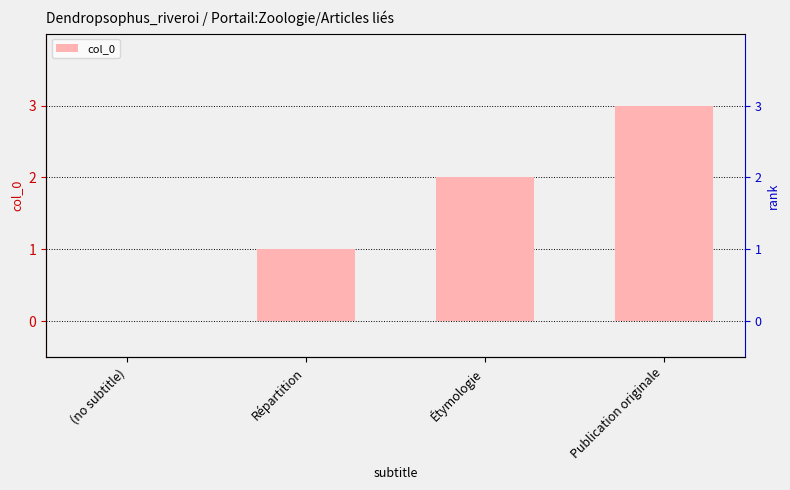

What is the difference between the maximum and minimum values?

3